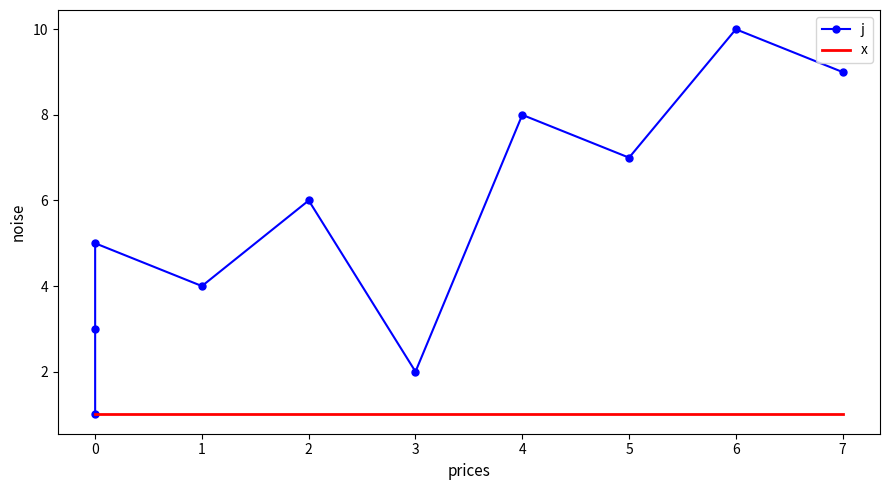

True or false: x and j intersect in this chart.

False